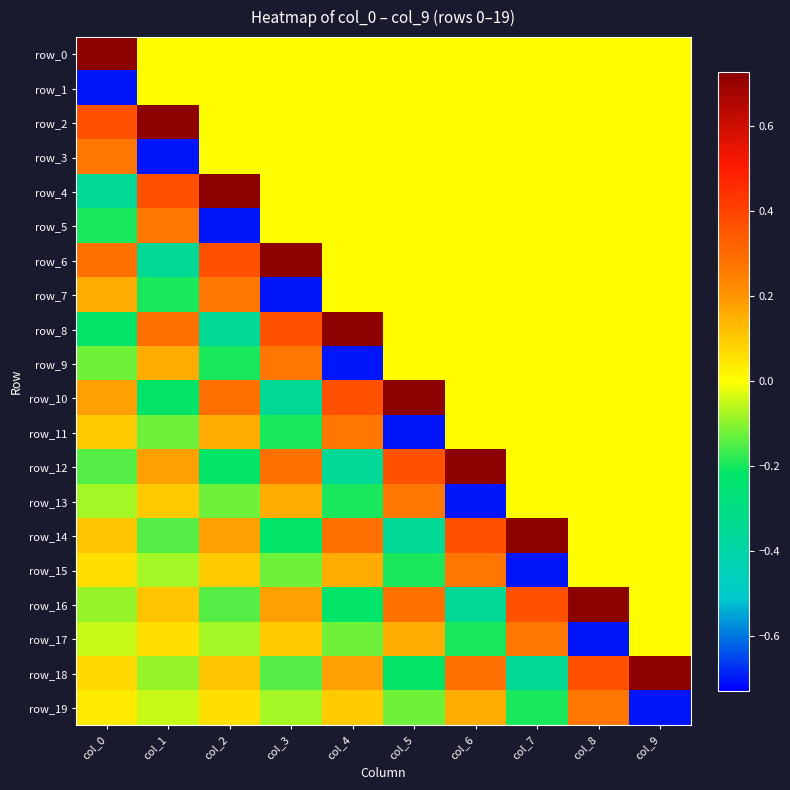

Count the row_2 values in the range 0 to 1.

10